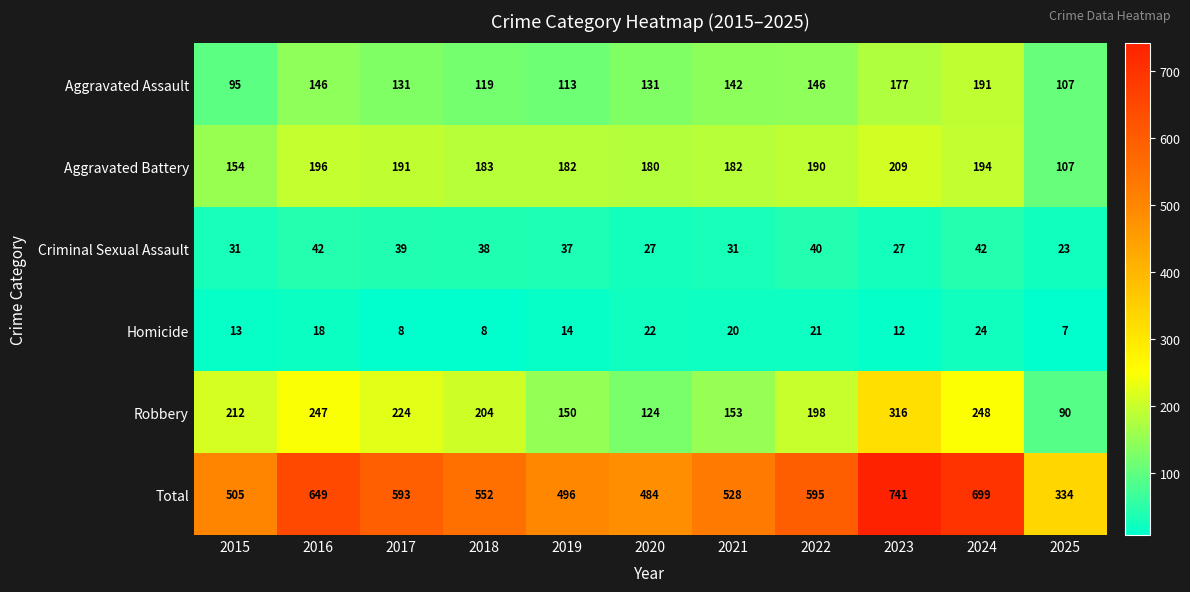

The value of Total at 2024 is 699. True or false?

True